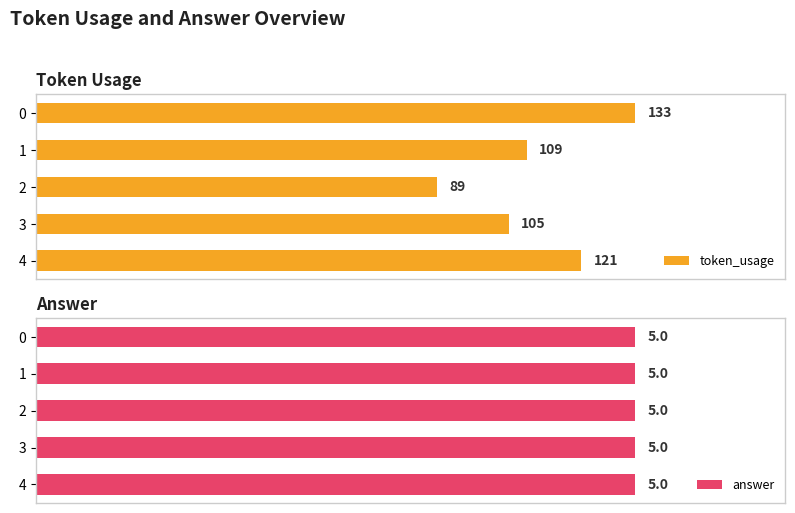

List the labels in order of token_usage value, smallest first.

2, 3, 1, 4, 0